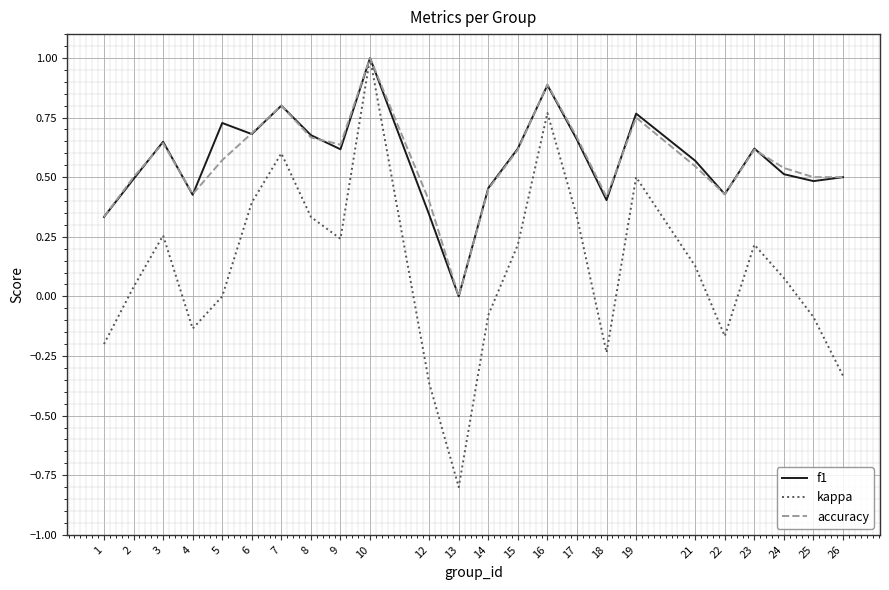

Which series has the largest range (max minus min)?

kappa